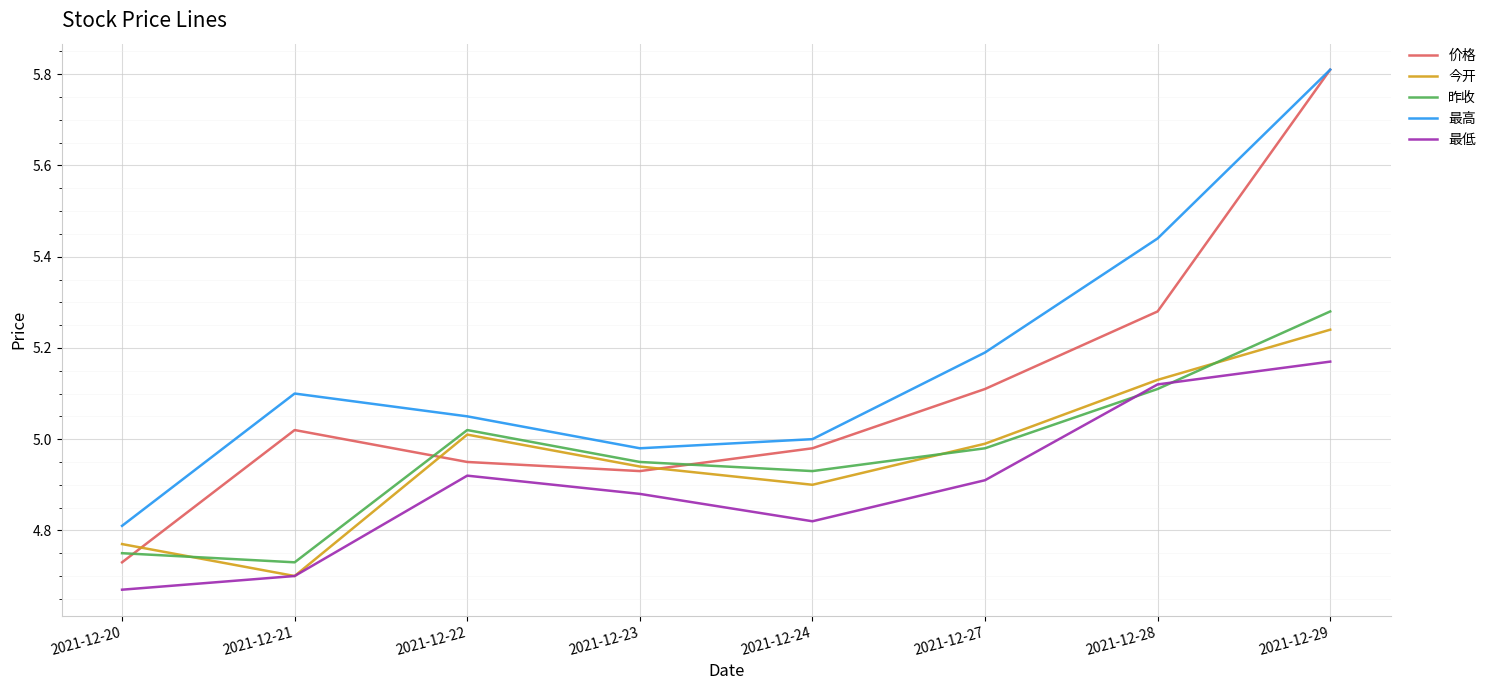

True or false: 价格 and 最低 cross at least once.

False